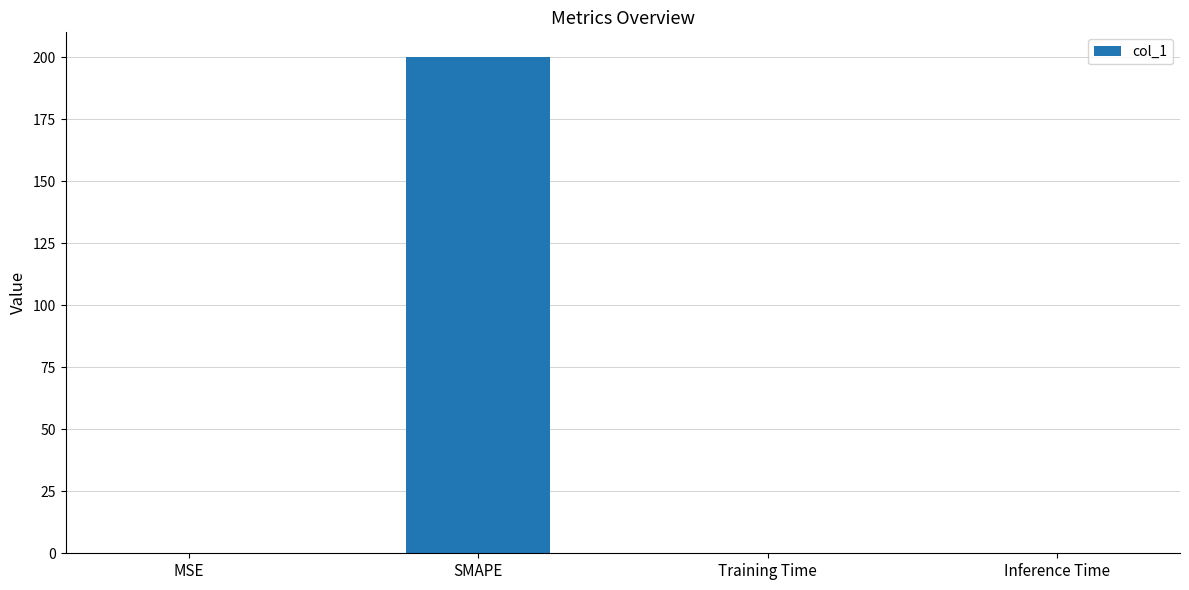

What is the sum of all values?

200.1